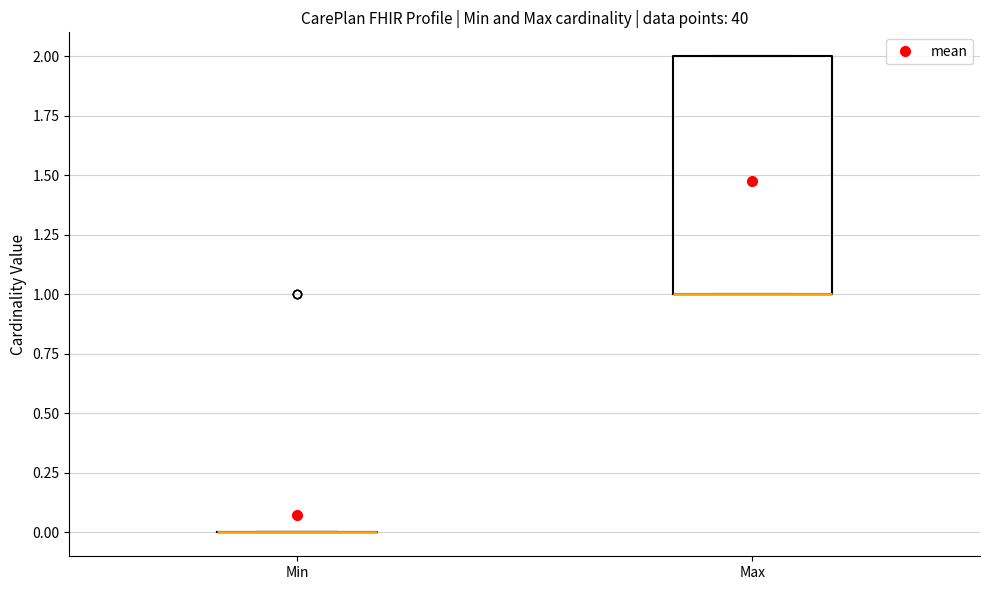

Reading left to right, read every box against the y-axis: the position of its median line, the range the box covers, and the ends of its whiskers. The values are not printed on the chart, so give them approximately, as read against the axis.

Min: box collapsed to a line at 0, whiskers 0 to 0
Max: median 1 (drawn on the box's lower edge), box 1 to 2, whiskers 1 to 2